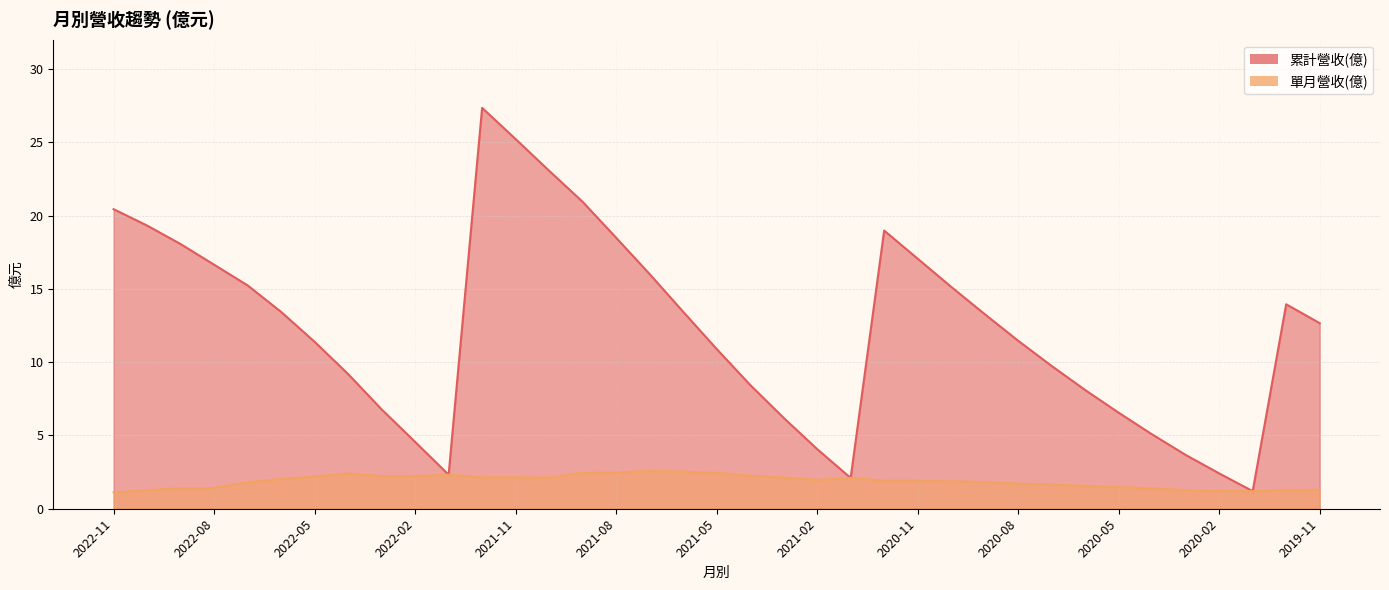

Rank the series by their average value, from lowest to highest.

單月營收(億), 累計營收(億)